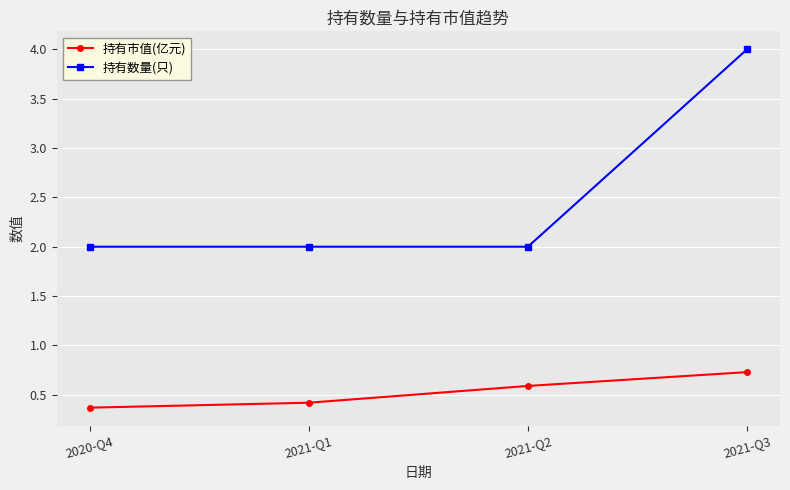

What is the smallest value displayed?

0.4